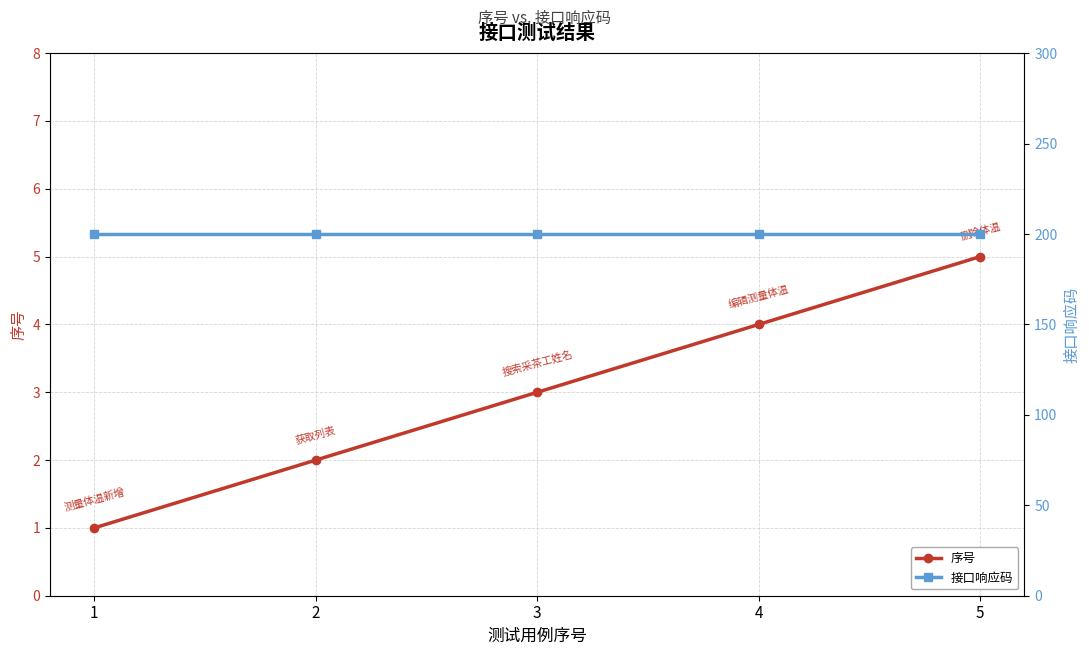

What is the sum of the 接口响应码 values at 2 and 4?

400